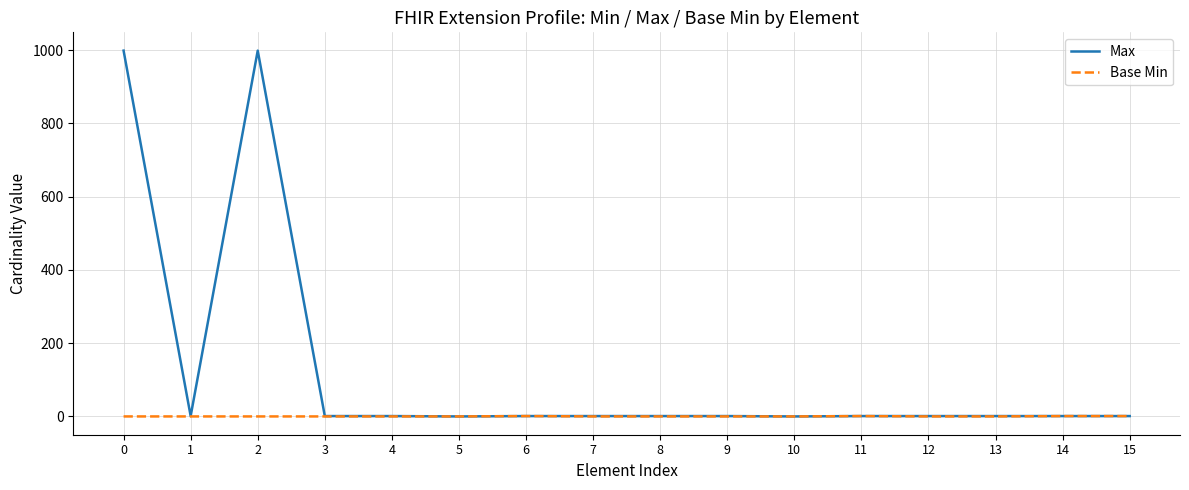

Which series has the largest total across all categories?

Max